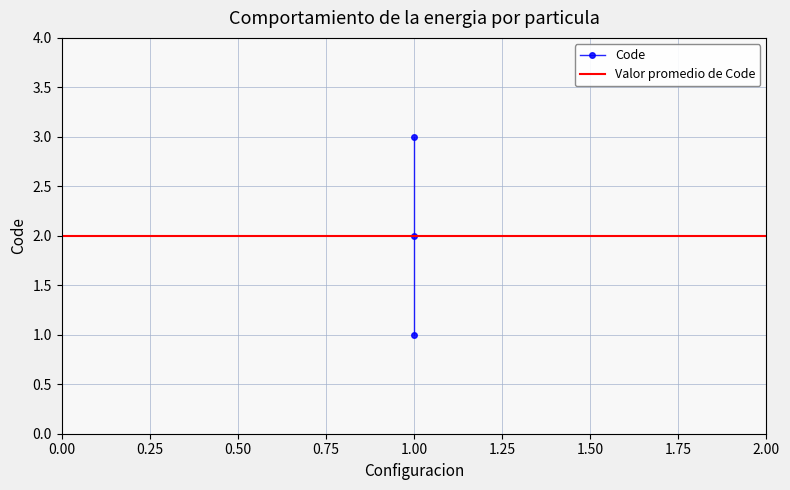

What is the change in value from 1 to 1?

+1